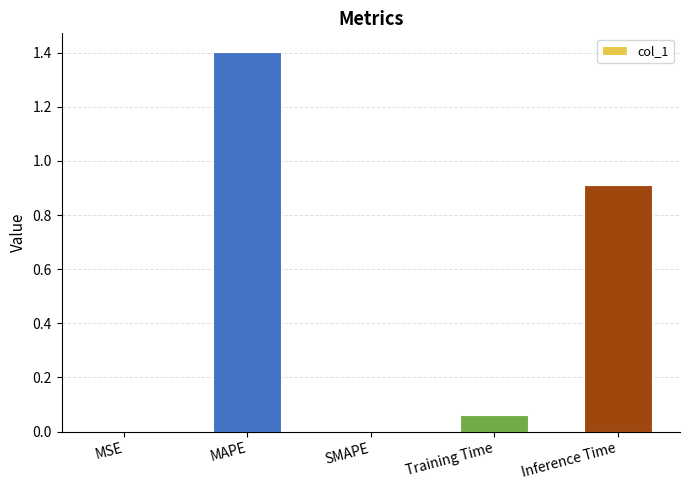

What is the sum of the values at SMAPE and Inference Time?

0.9